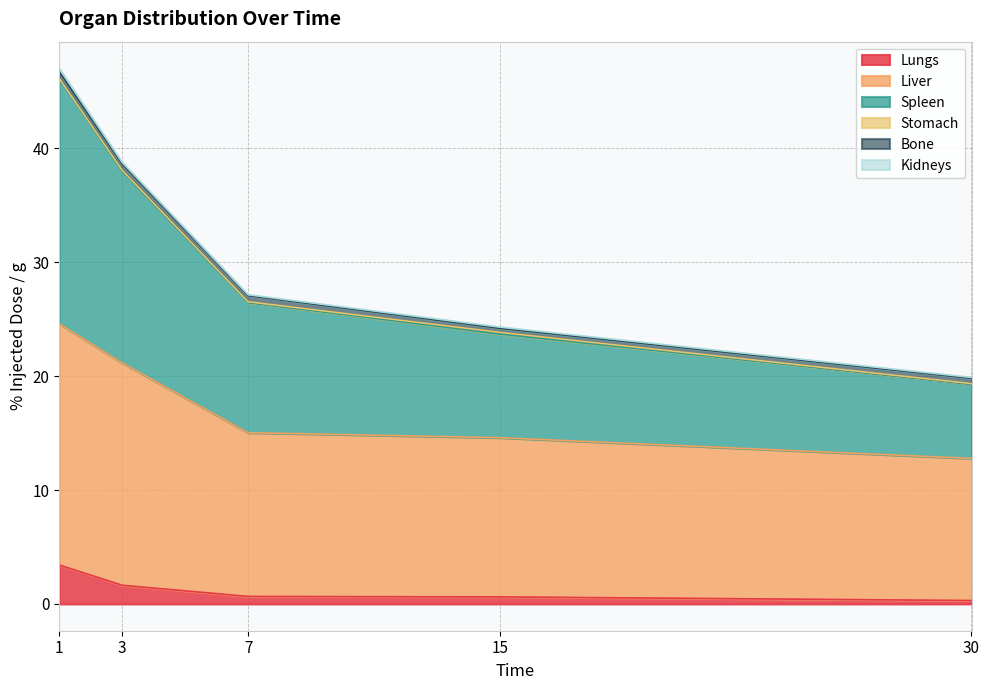

What is the value of the Liver point at the 5th from the left?

12.8